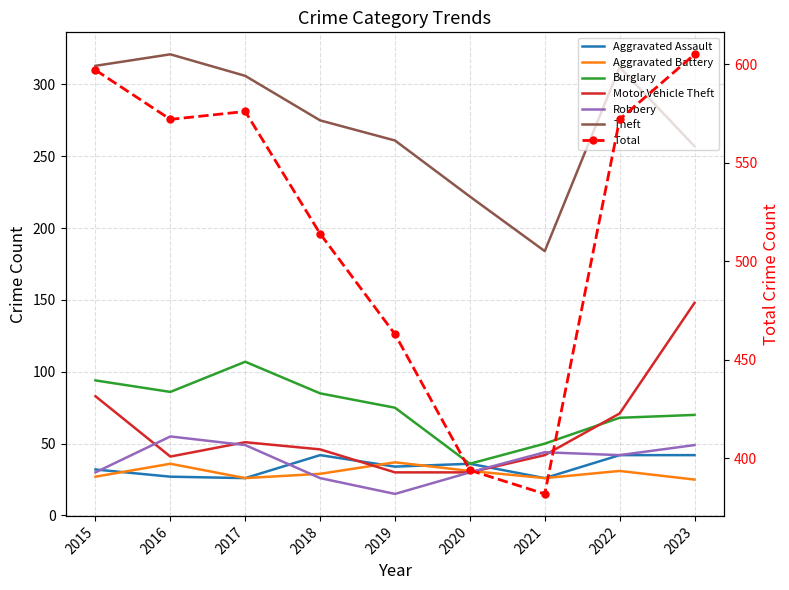

At which category does the chart reach its minimum across all series?

2019